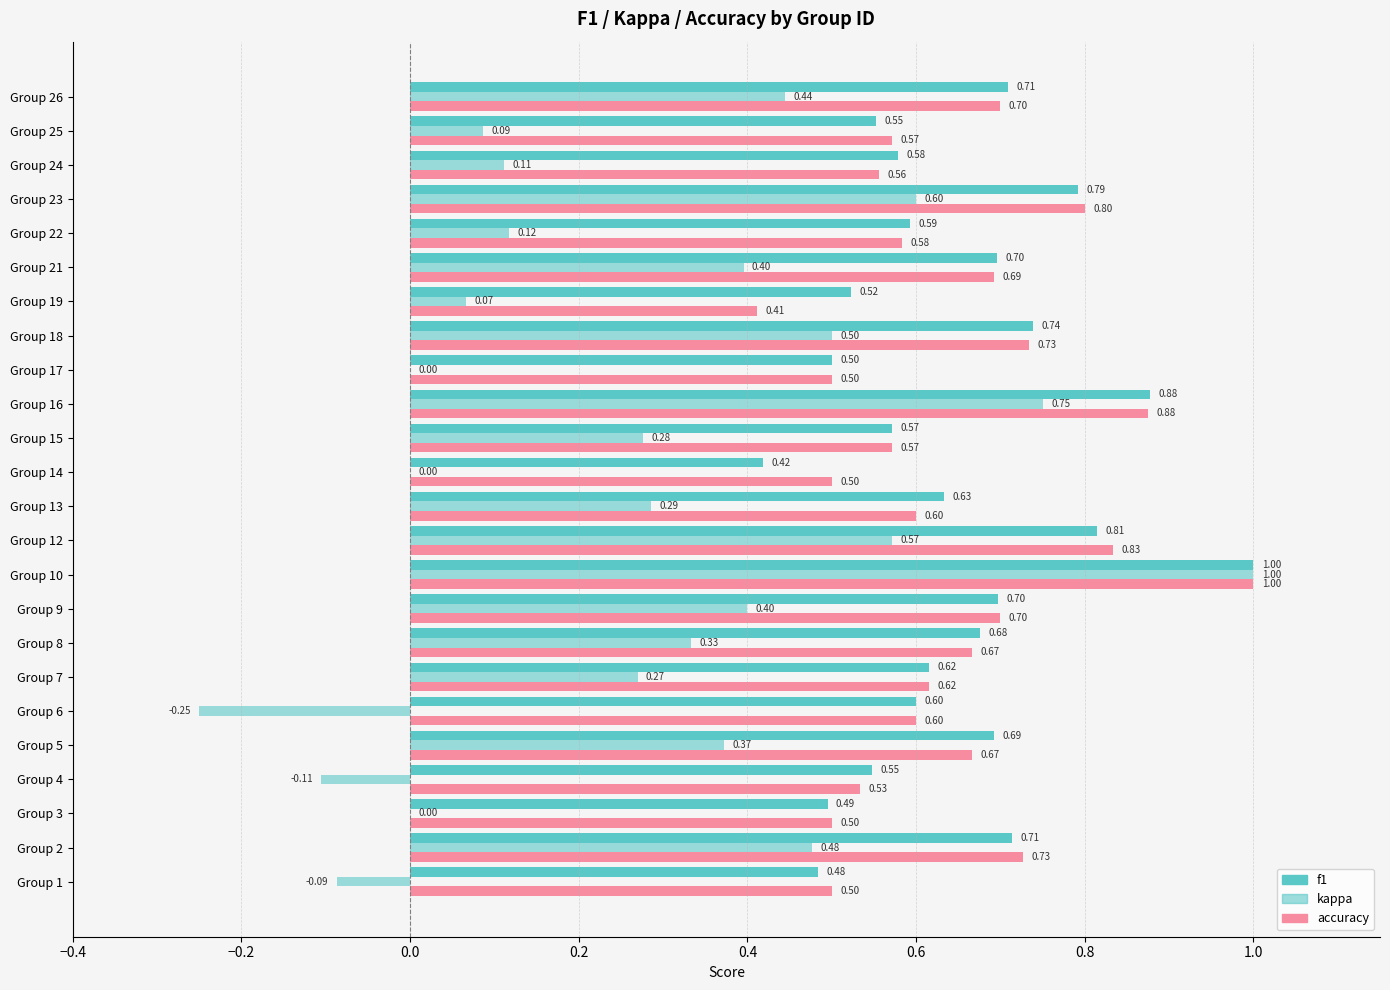

What is the difference between the maximum and second lowest values in the kappa series?

1.1